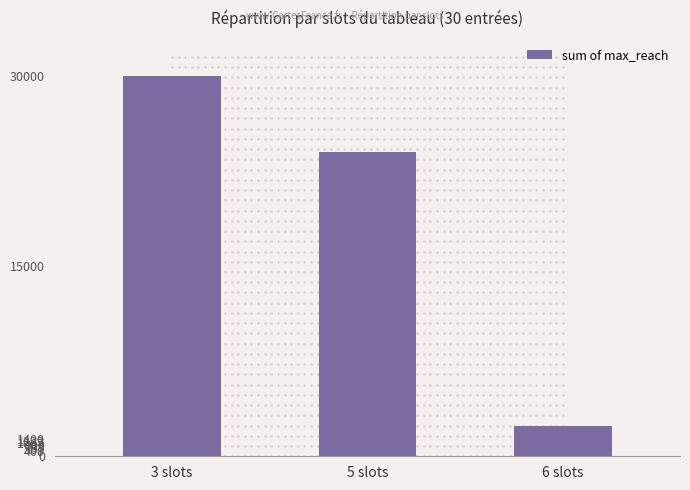

Approximately how many times larger is the value at 5 slots compared to 6 slots?

10.0